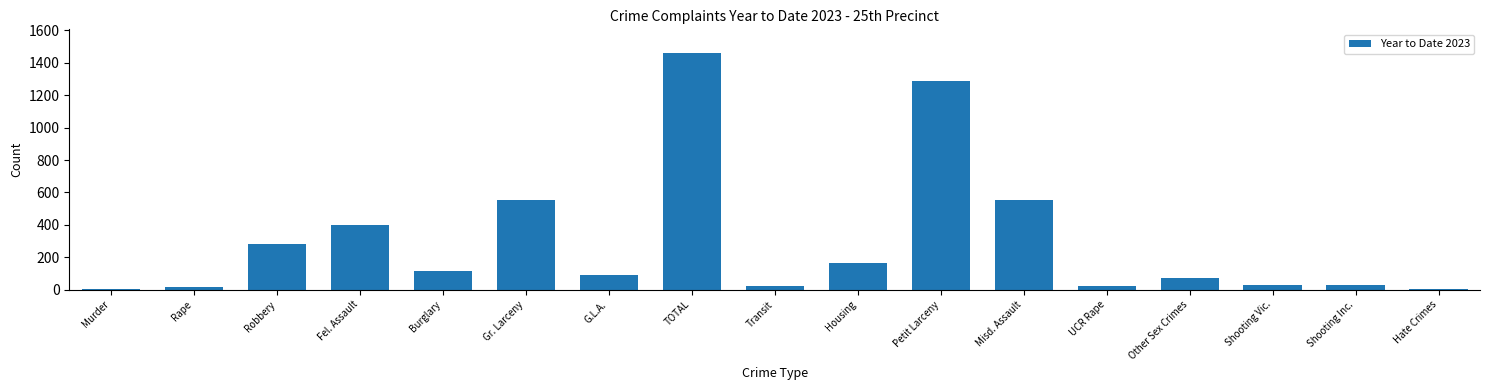

What is the change in value from Burglary to Other Sex Crimes?

-42